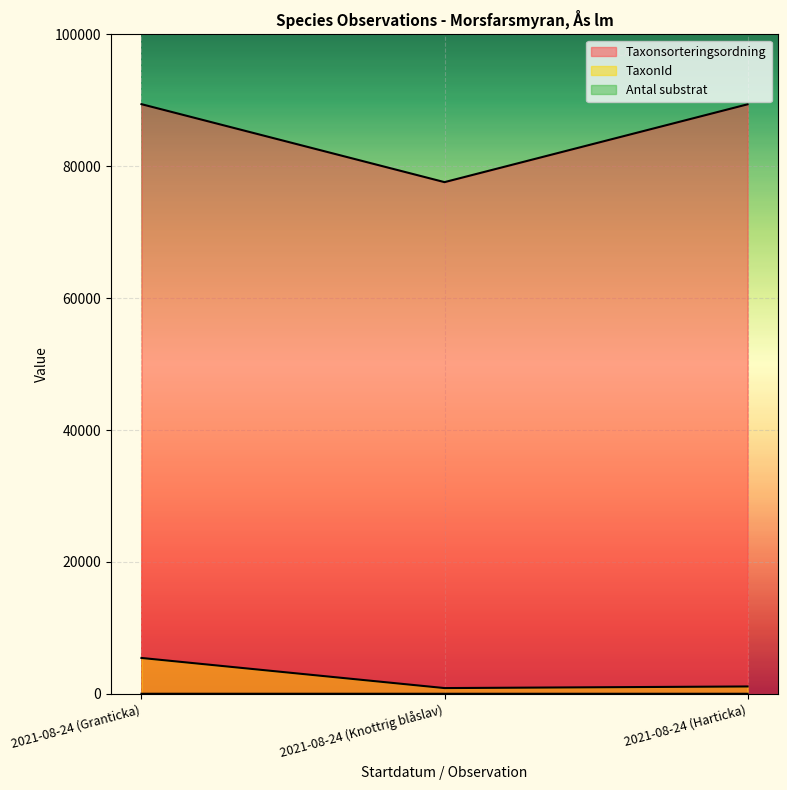

What is the label of the 2nd point from the left?

2021-08-24 (Knottrig blåslav)